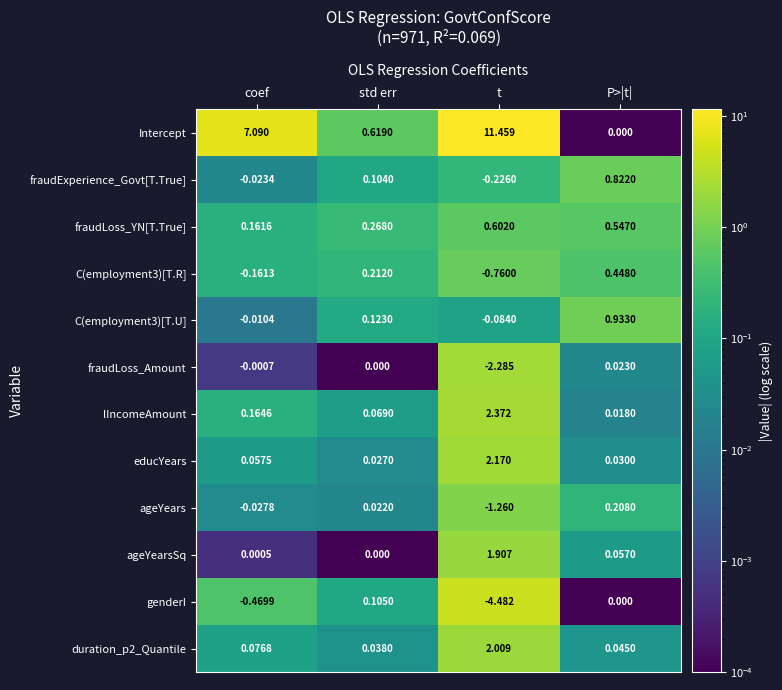

What is the total value across all series at coef?

6.9